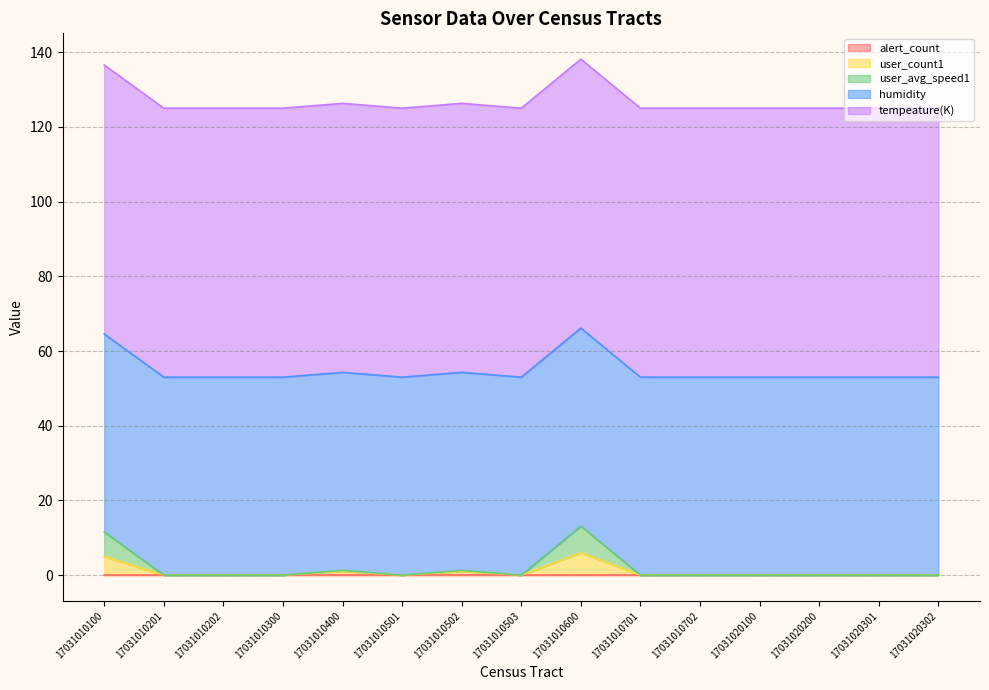

True or false: alert_count and user_count1 intersect in this chart.

False